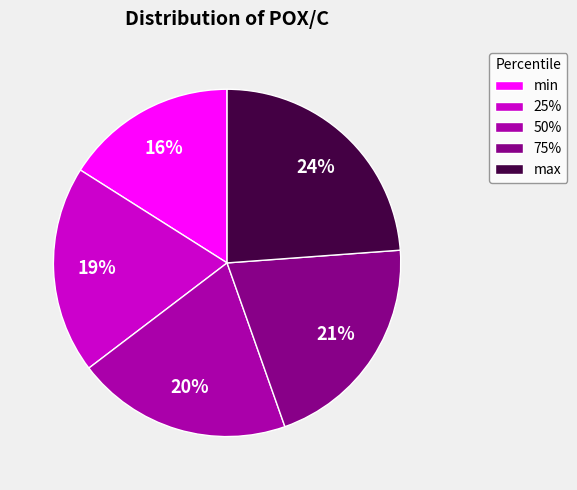

Is it true that 25% is 19% of the pie?

True